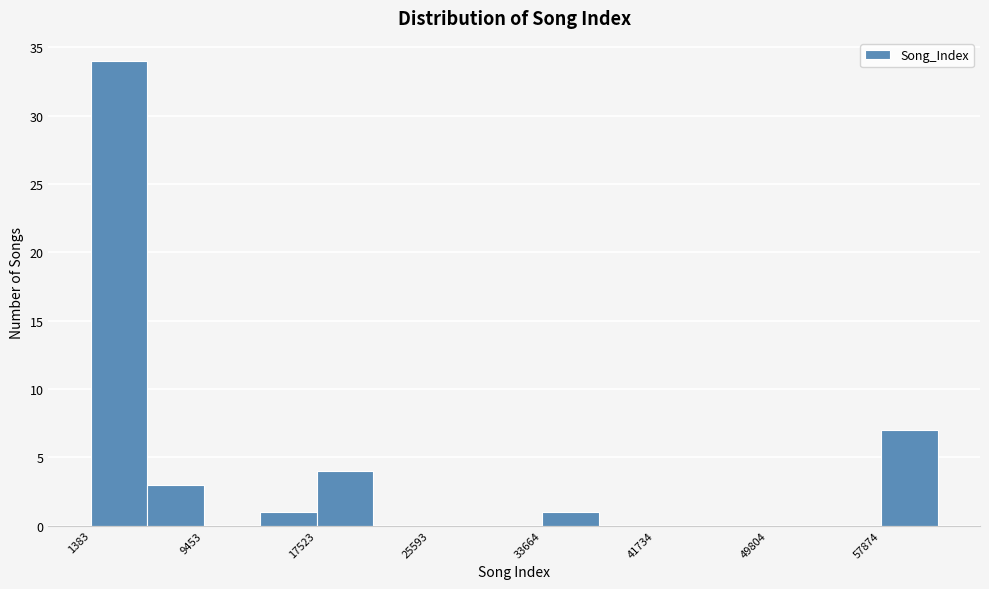

Over which range of the x-axis is the bar tallest?

1000 to 5000